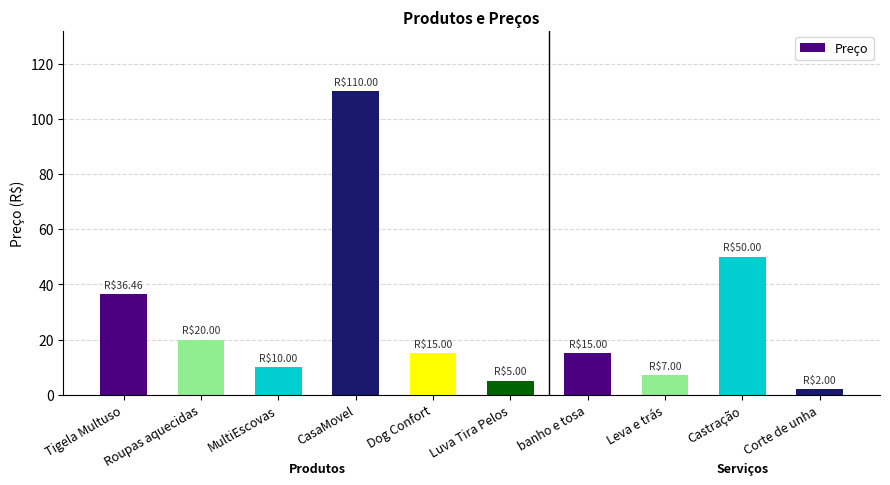

Between Dog Confort and Tigela Multuso, which is larger?

Tigela Multuso